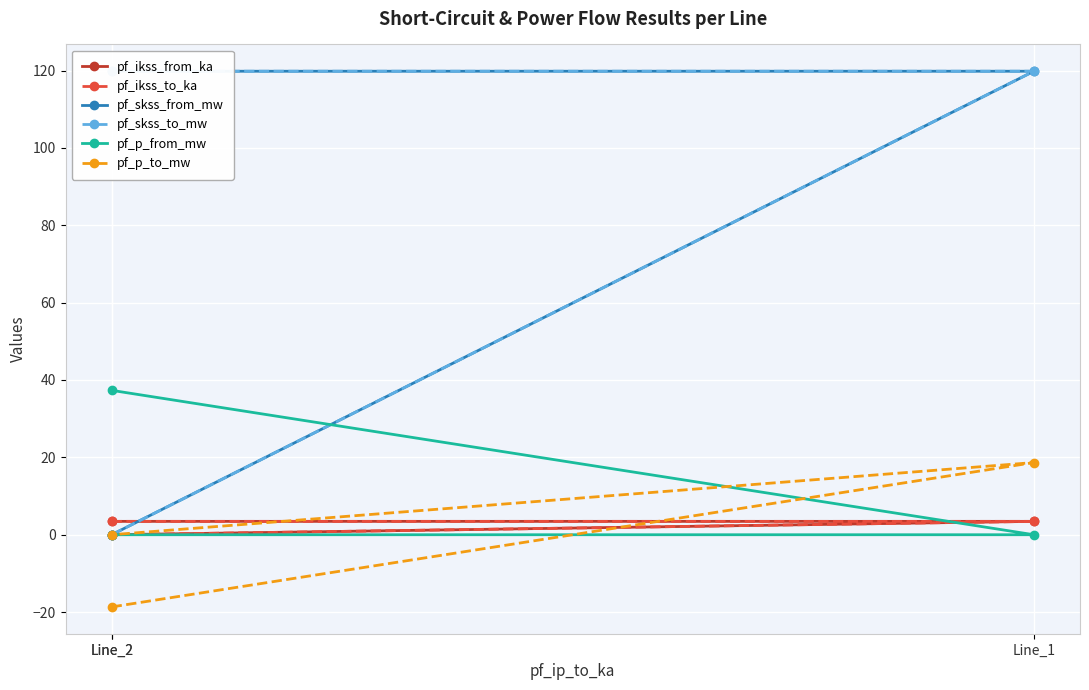

The value of pf_p_to_mw at Line_2 is -31.4. True or false?

False